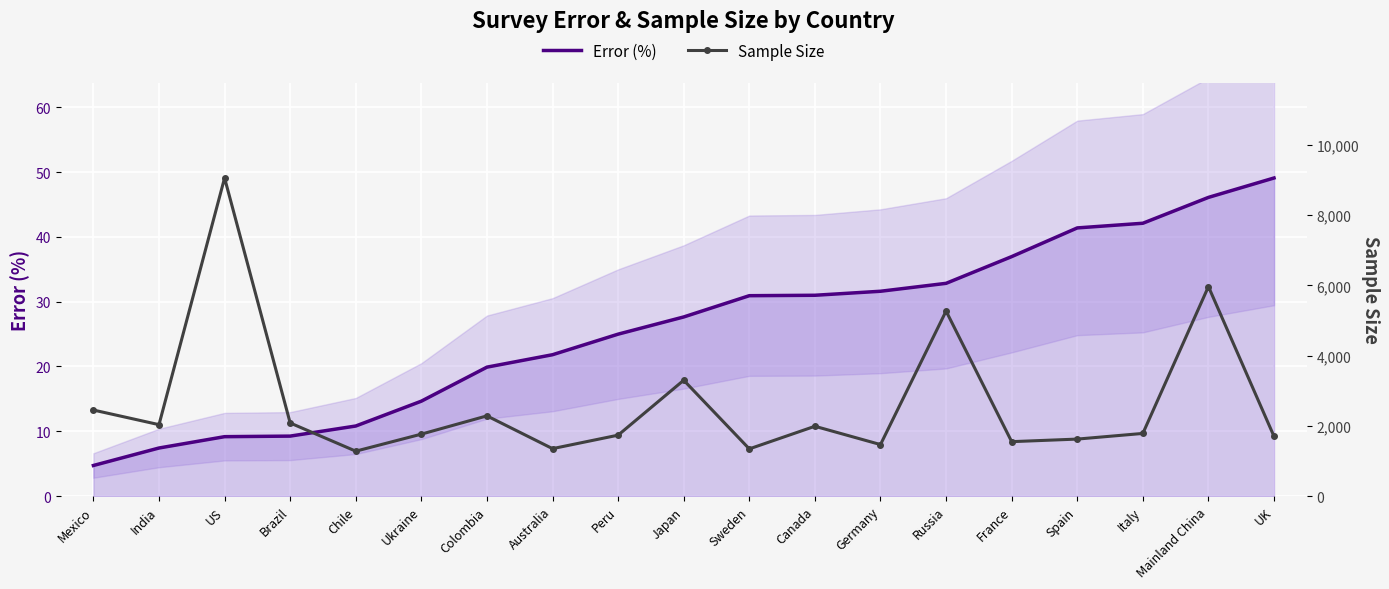

True or false: Sample Size and Error (%) cross at least once.

False